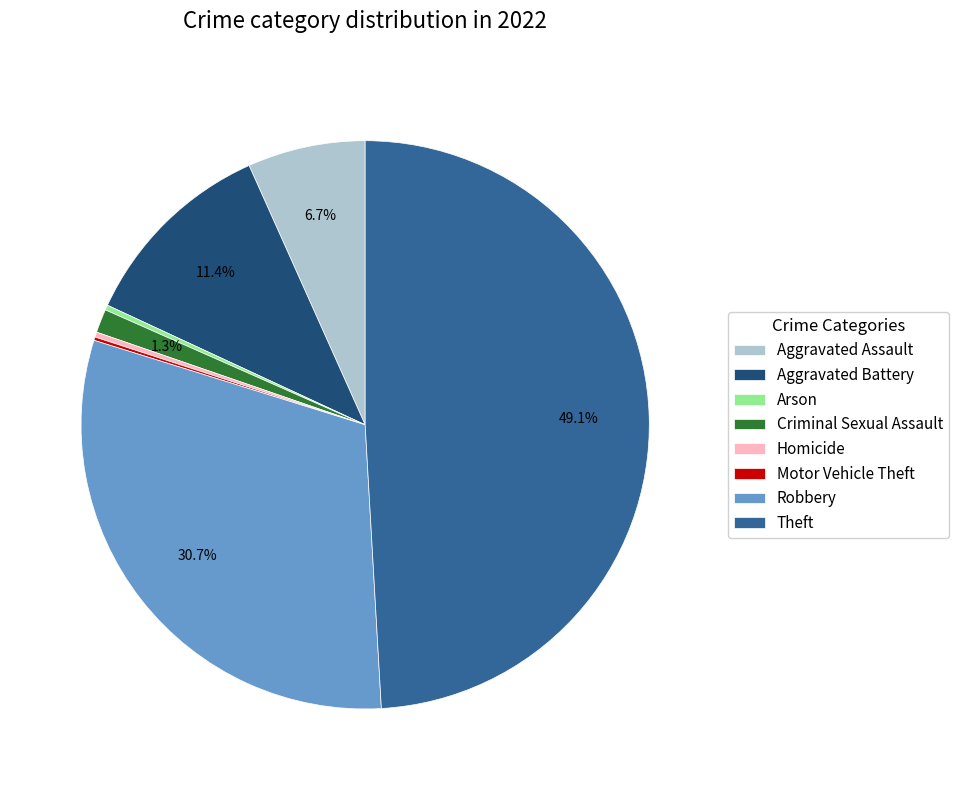

Combined, what portion of the pie is Aggravated Assault and Theft?

55.8%